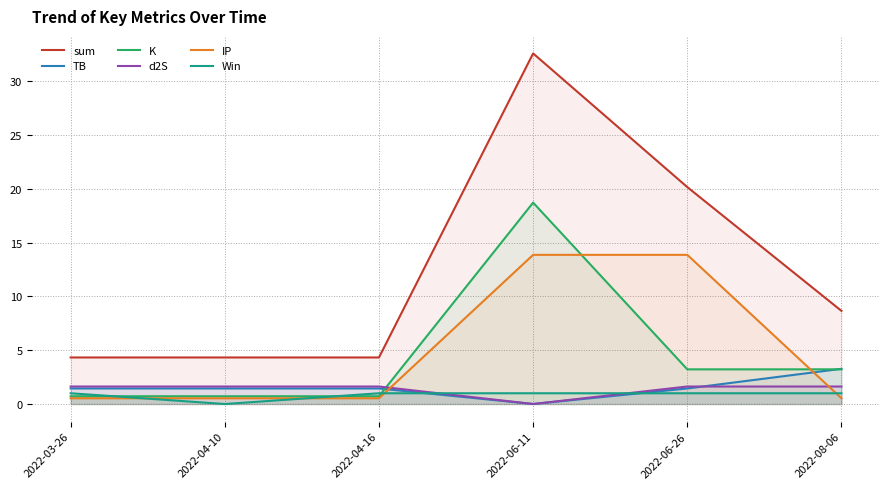

Reading right to left, list all the values displayed in this chart.

sum: 8.7	20.2	32.6	4.3	4.3	4.3
TB: 3.3	1.4	0.0	1.4	1.4	1.4
K: 3.2	3.2	18.7	0.7	0.7	0.7
d2S: 1.6	1.6	0.0	1.6	1.6	1.6
IP: 0.5	13.9	13.9	0.5	0.5	0.5
Win: 1.0	1.0	1.0	1.0	0.0	1.0